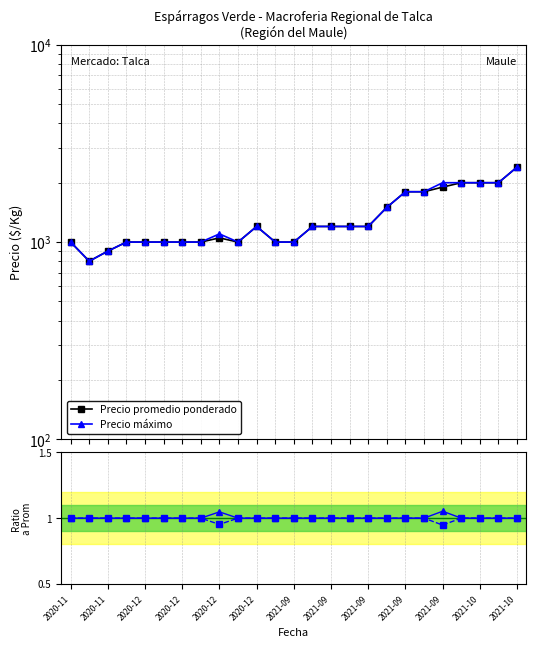

How many lines are shown in the chart?

4